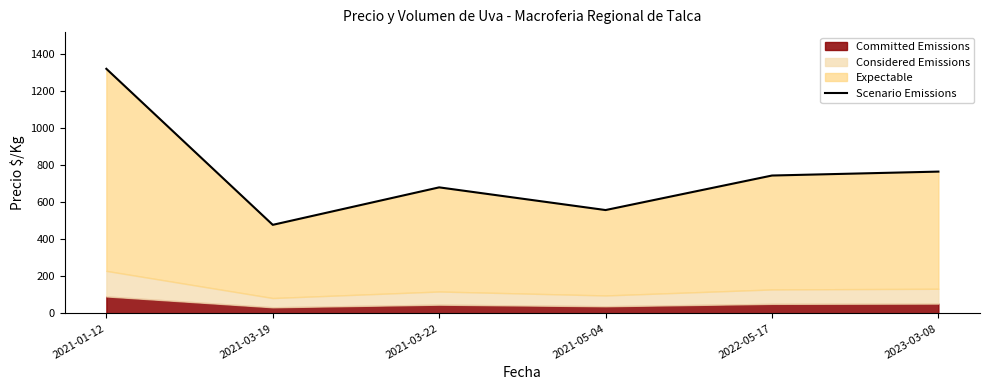

What is the change in value from 2021-03-19 to 2022-05-17?

+266.6